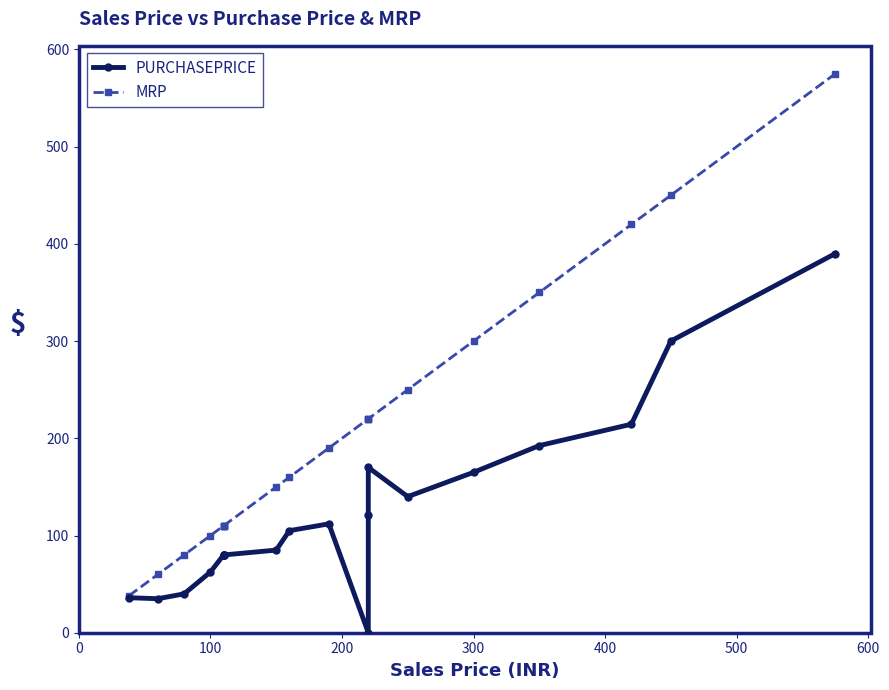

Does the chart display data point markers on the line(s)?

Yes